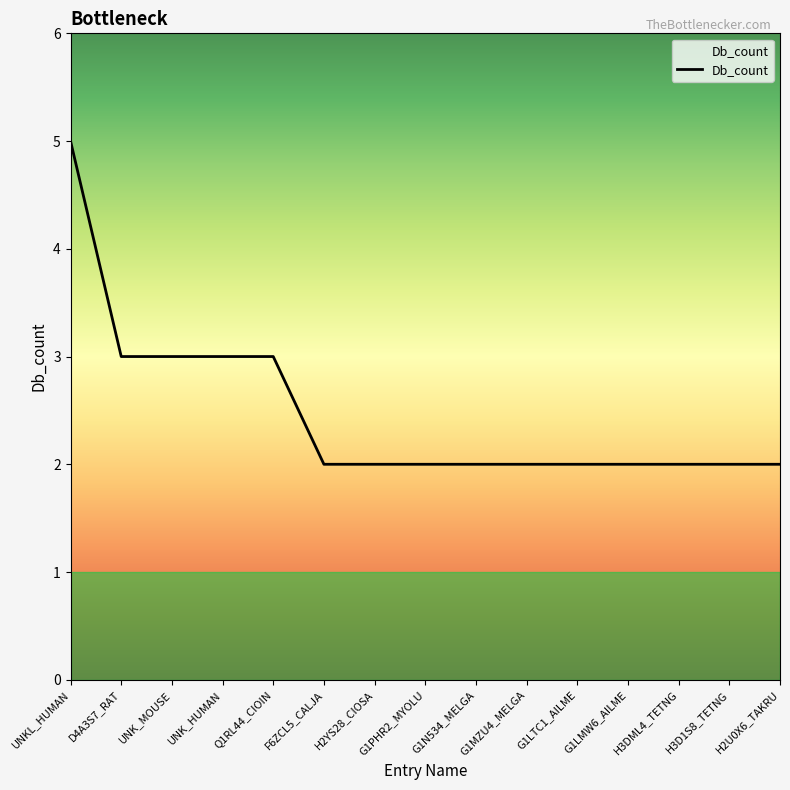

Approximately how many times larger is the value at G1LMW6_AILME compared to D4A3S7_RAT?

0.7